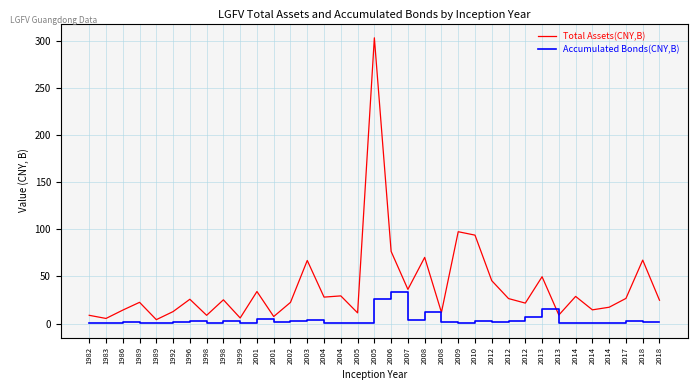

True or false: Accumulated Bonds(CNY,B) has more than 1 points higher than both neighbors.

True